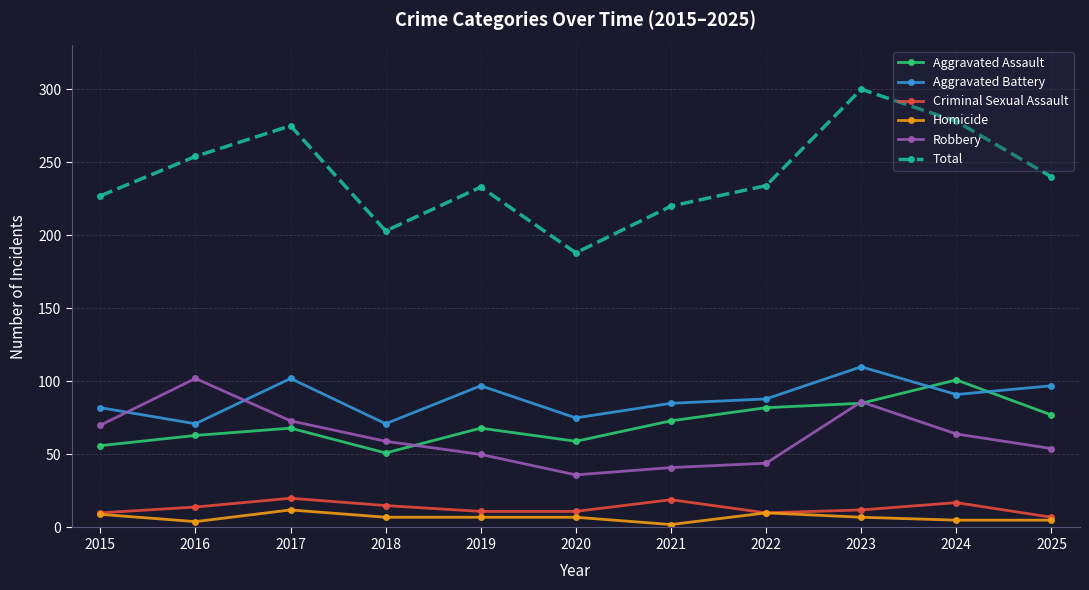

Count the number of categories in the chart.

11